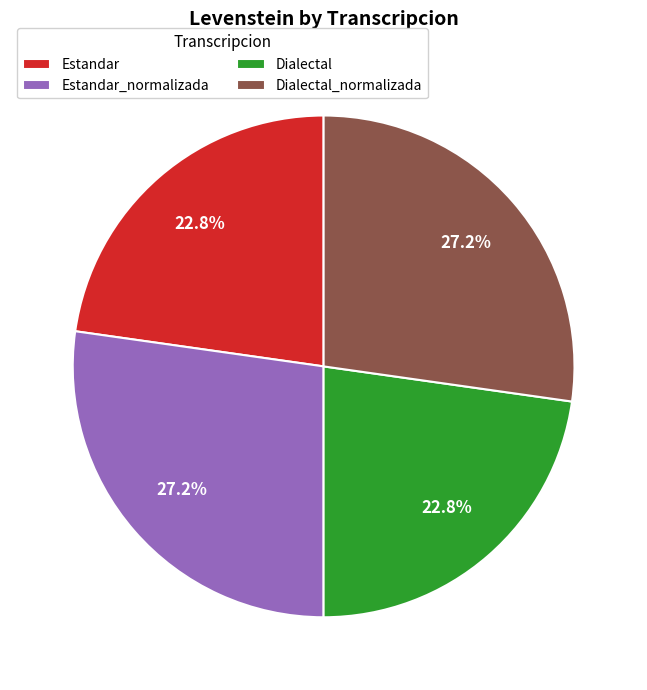

The Estandar_normalizada slice represents 41% of the pie. True or false?

False